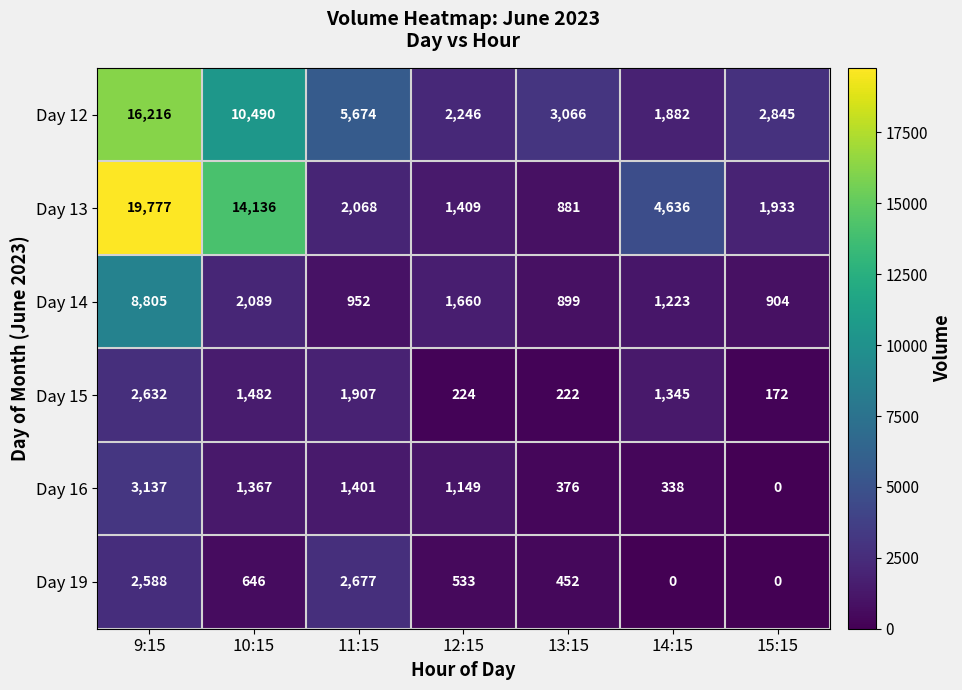

Rank the series at 14:15 from highest to lowest value.

Day 13, Day 12, Day 15, Day 14, Day 16, Day 19